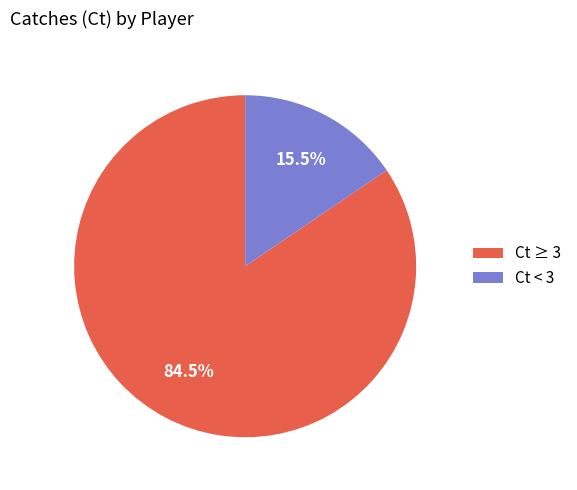

Between Ct ≥ 3 and Ct < 3, which is larger?

Ct ≥ 3